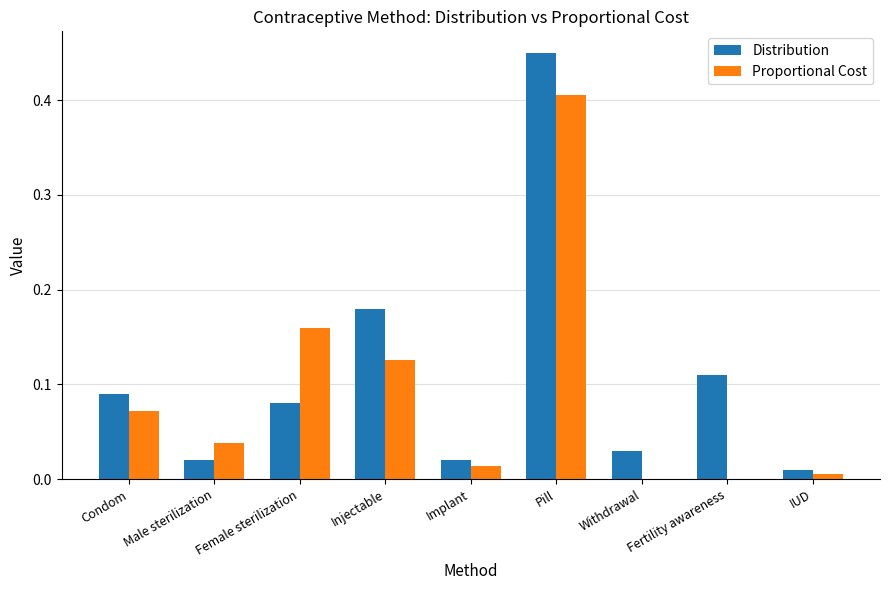

What are all the series names shown in the legend?

Distribution, Proportional Cost